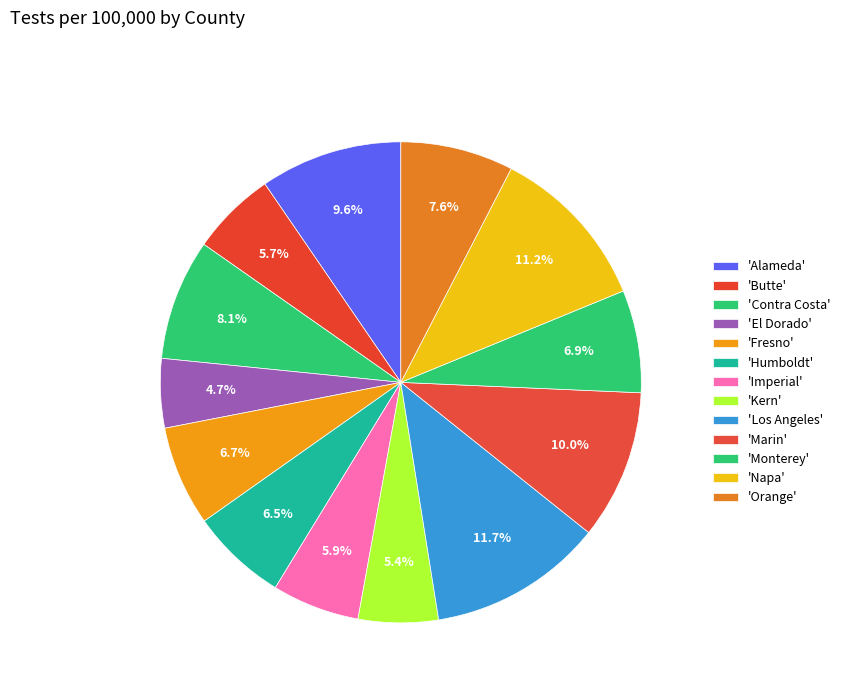

How many segments does this pie chart have?

13